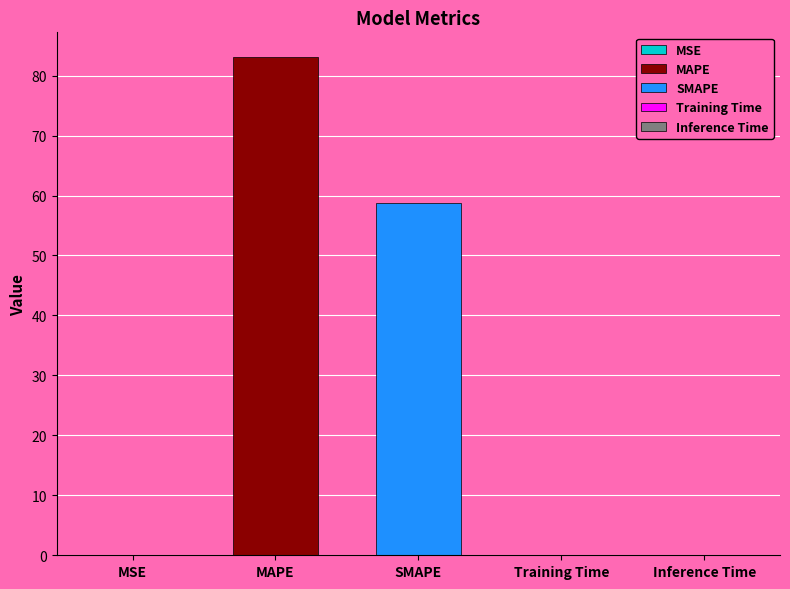

What is the difference between the maximum and minimum values?

83.1